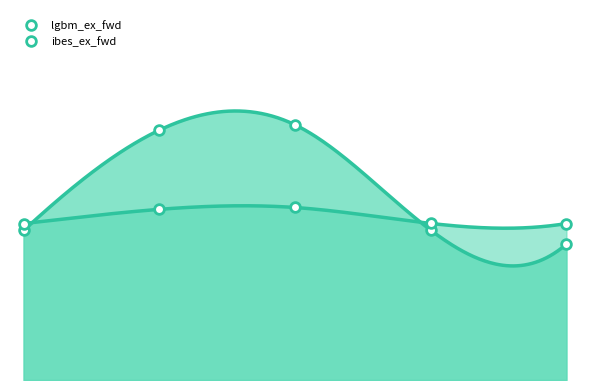

True or false: ibes_ex_fwd and lgbm_ex_fwd intersect in this chart.

True